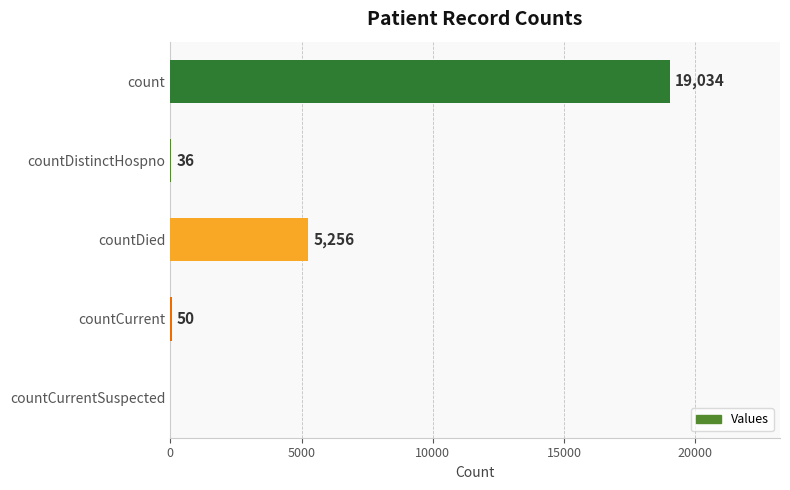

What is the sum of all values?

24376